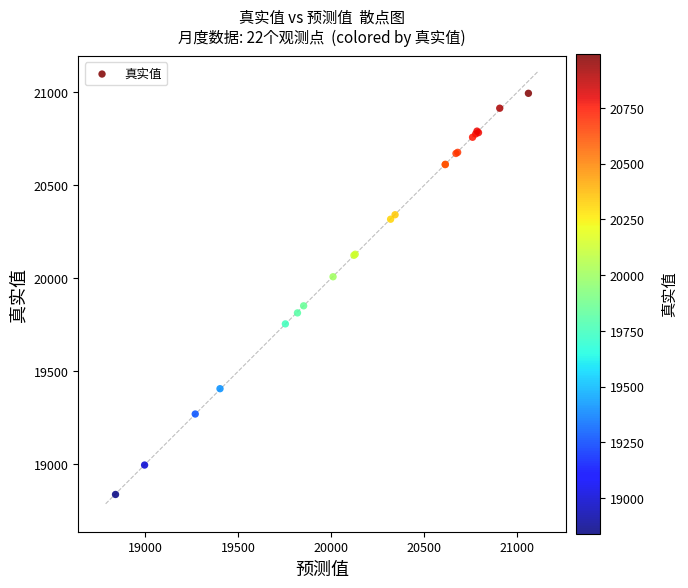

What Y value in the scatter plot is closest to 19916?

19852